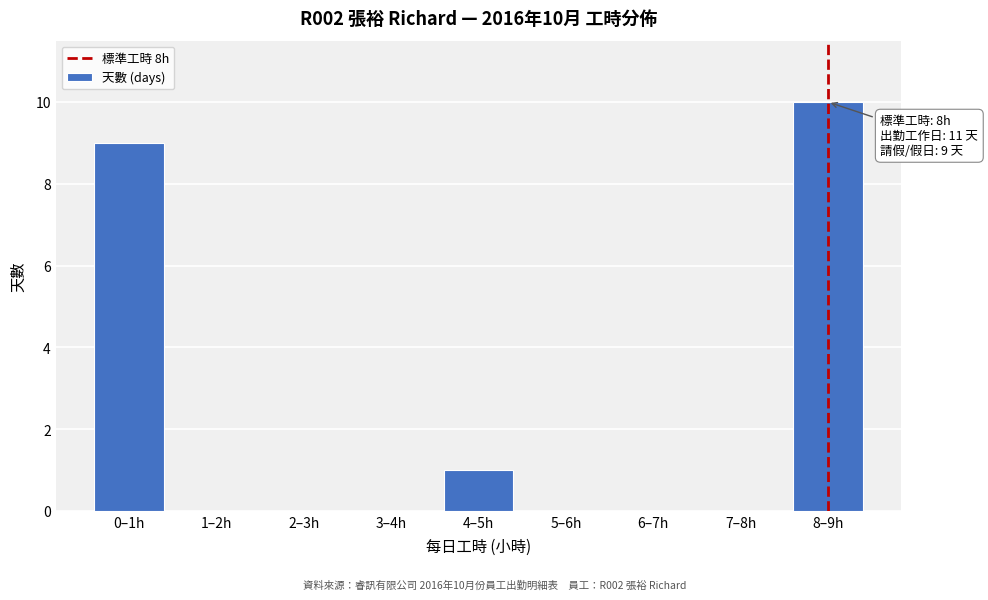

Reading left to right, list all the values displayed in this chart.

0–1h=9	1–2h=0	2–3h=0	3–4h=0	4–5h=1	5–6h=0	6–7h=0	7–8h=0	8–9h=10